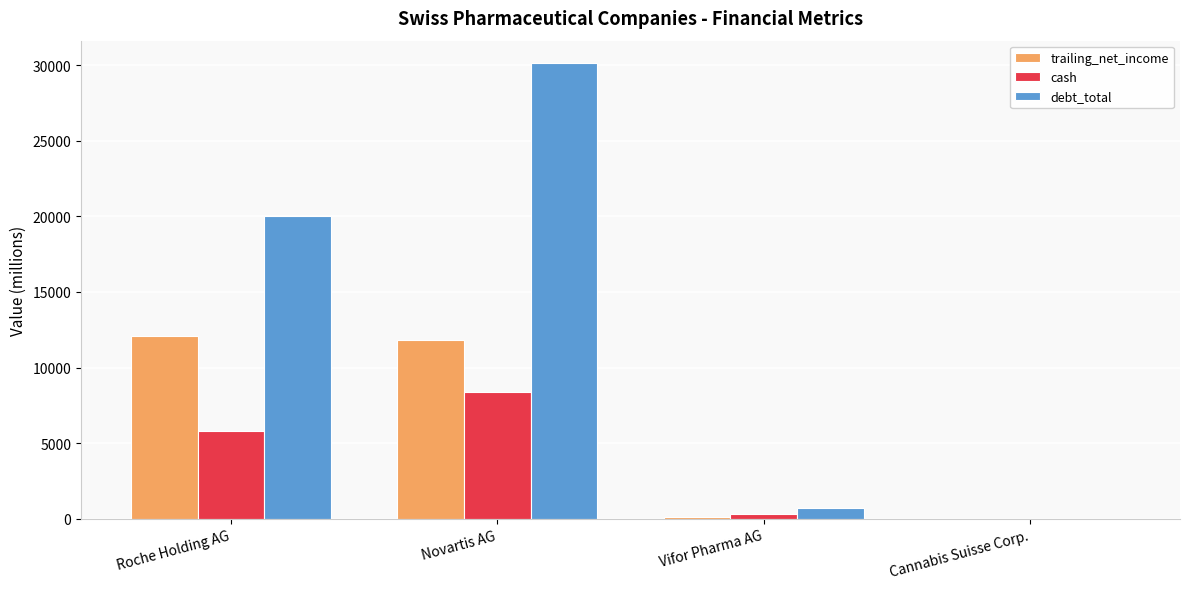

At which label does debt_total first exceed 20056?

Roche Holding AG